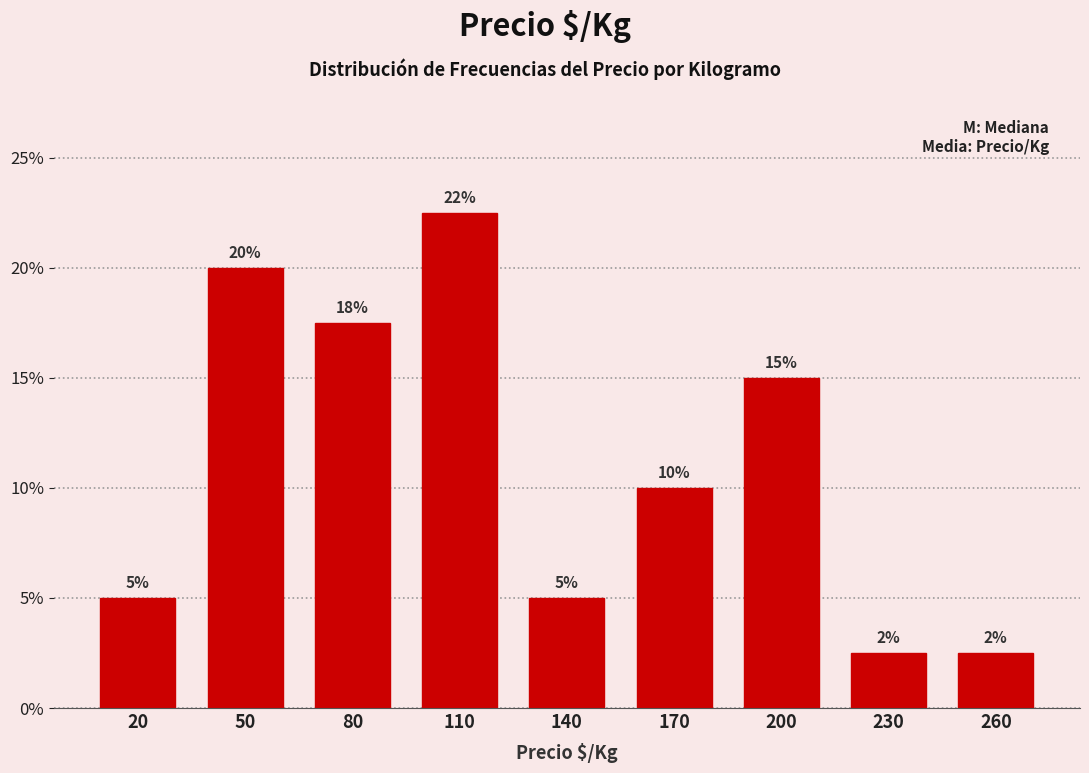

What is the sum of the values at 170 and 20?

15.0